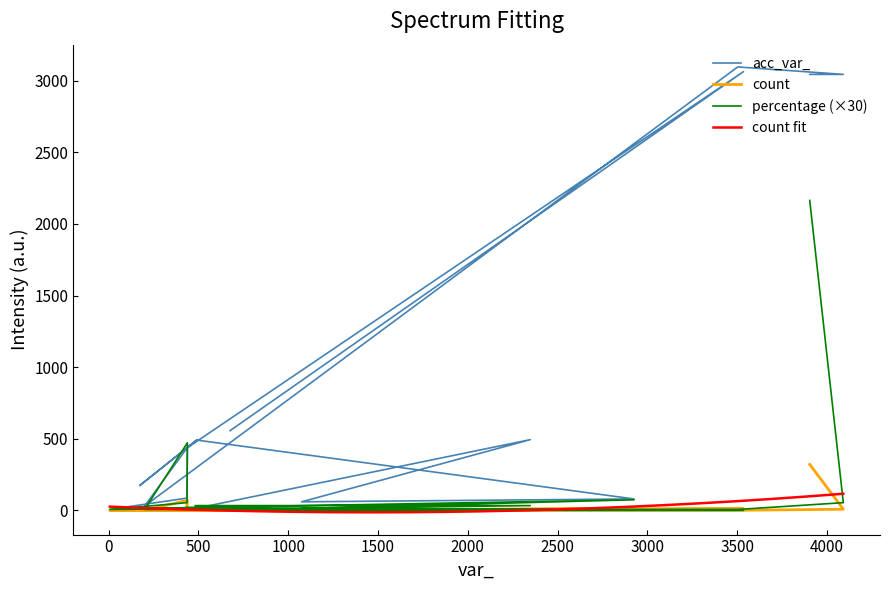

How many interior local peaks does the count series have?

3